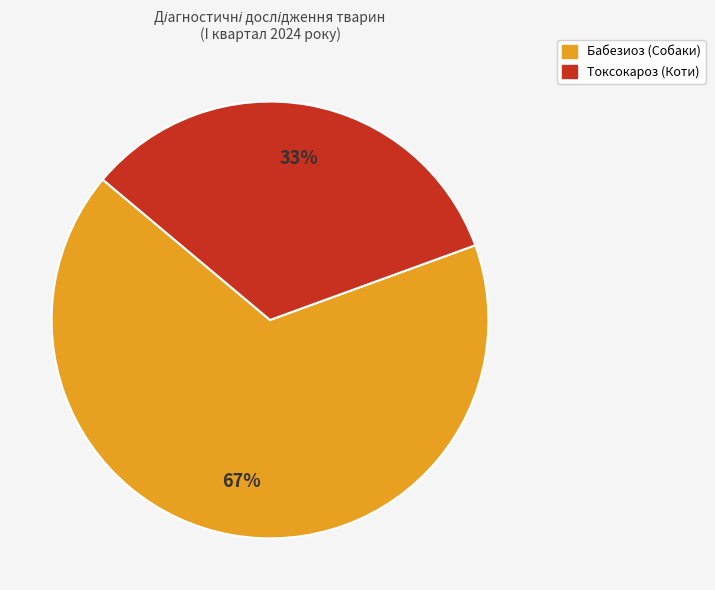

The Бабезиоз (Собаки) slice represents 67% of the pie. True or false?

True